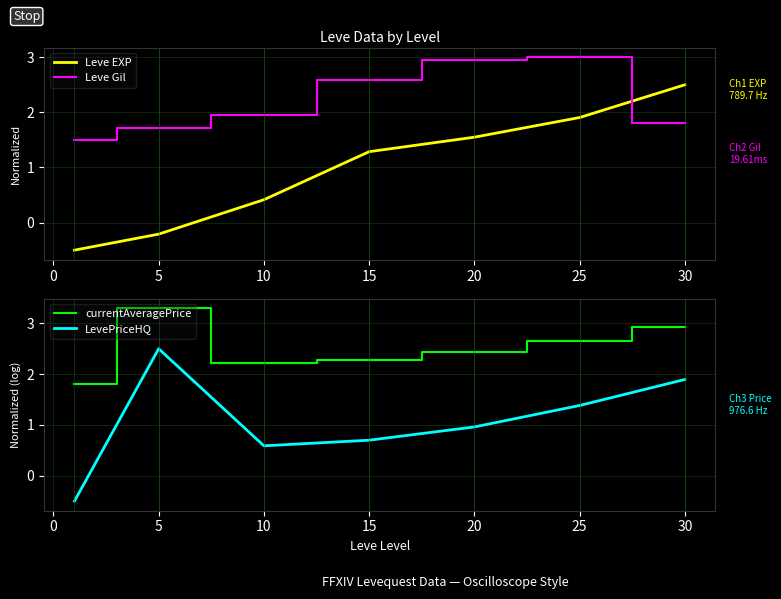

Read the Leve Gil value at −5.

1.5